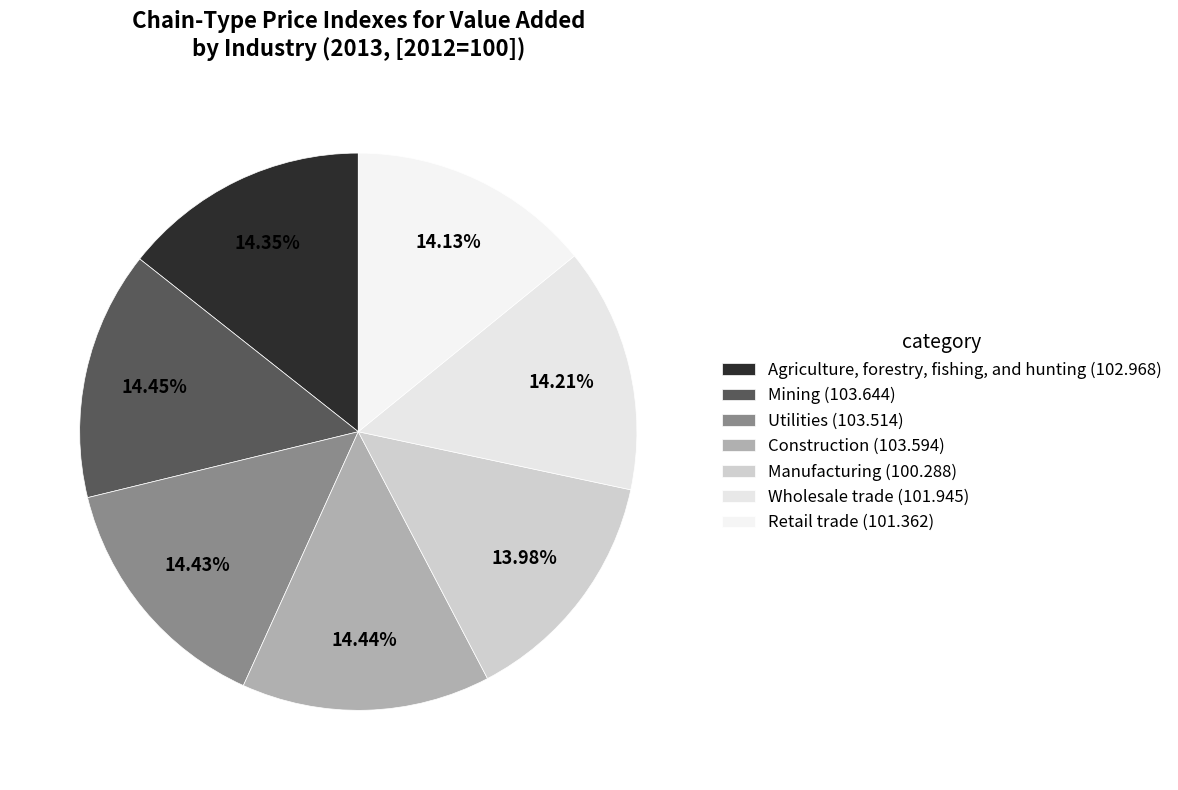

Which has a higher value, Utilities or Retail trade?

Utilities